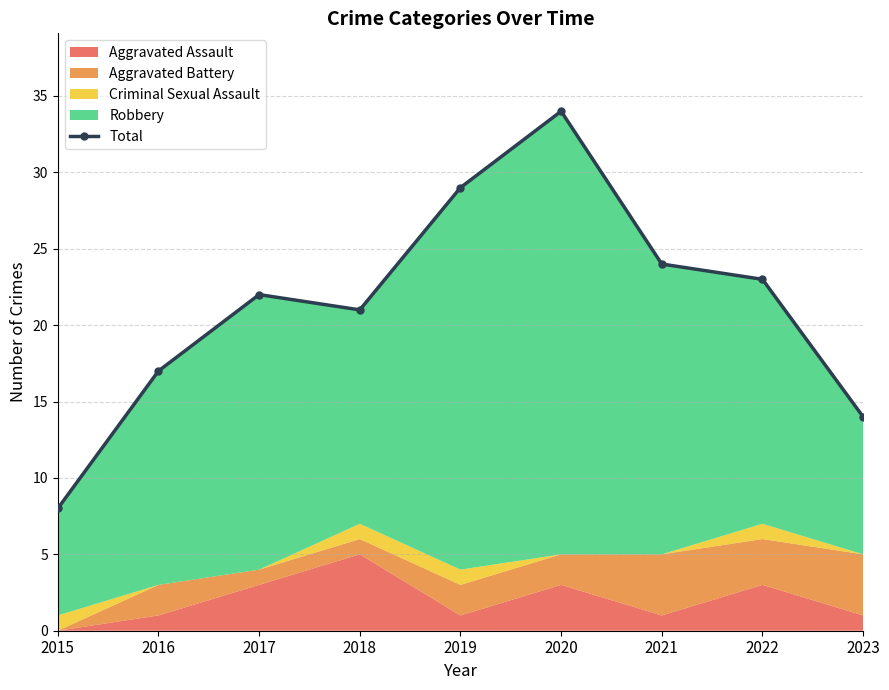

Rank the categories by value from lowest to highest.

2015, 2023, 2016, 2018, 2017, 2022, 2021, 2019, 2020